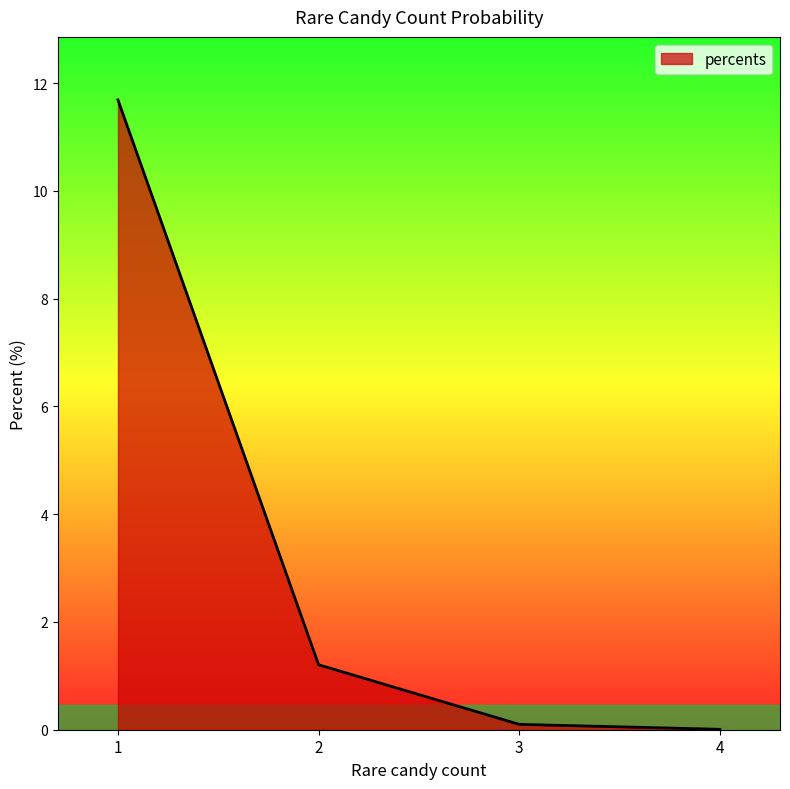

What is the difference between the values at 4 and 1?

11.7